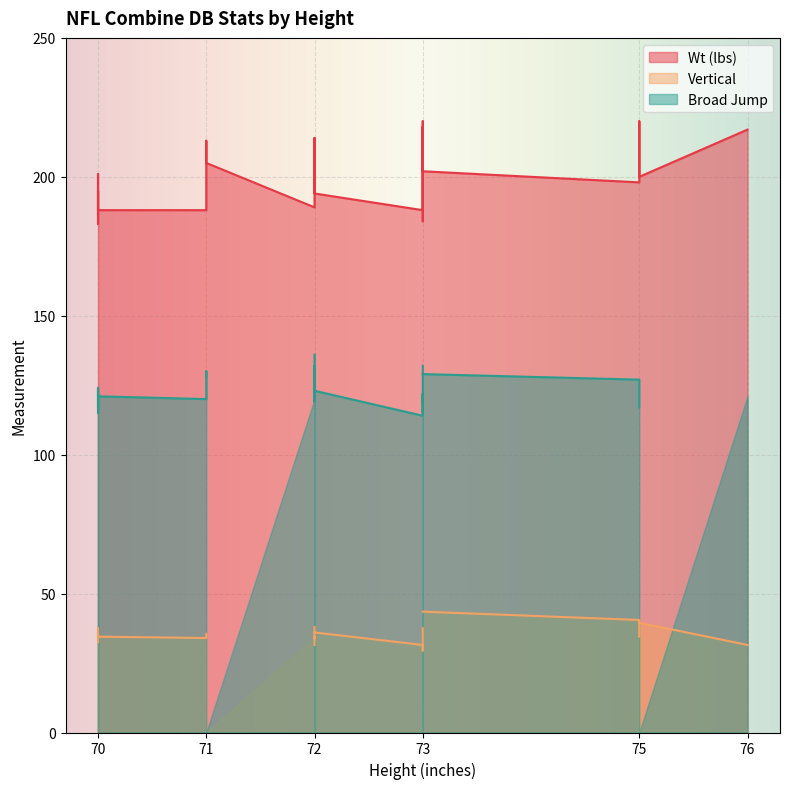

How many values in the Broad Jump series exceed 120?

19